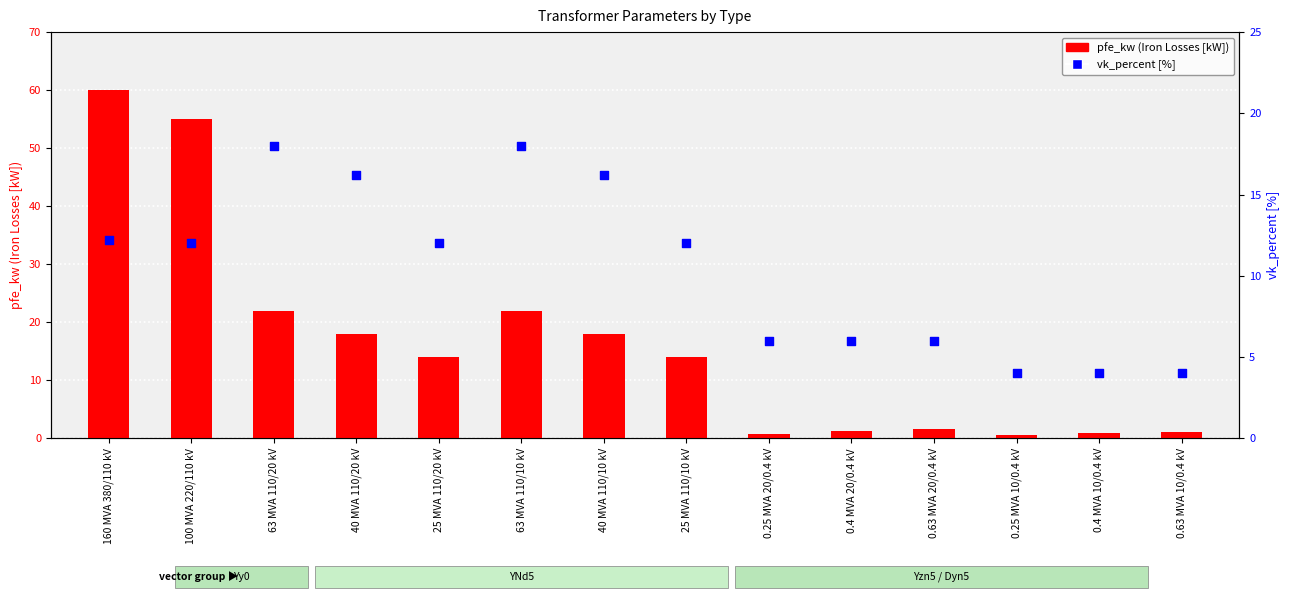

Which series contains the lowest Y value?

pfe_kw (Iron Losses)